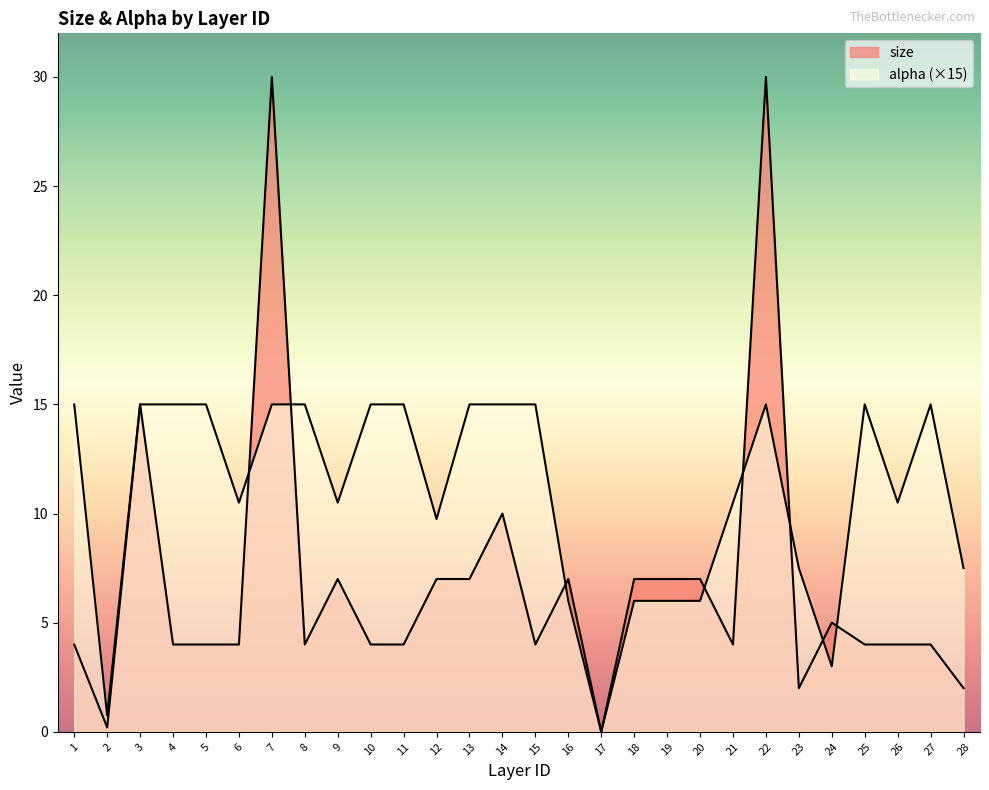

Which category has the lowest value across all series?

17